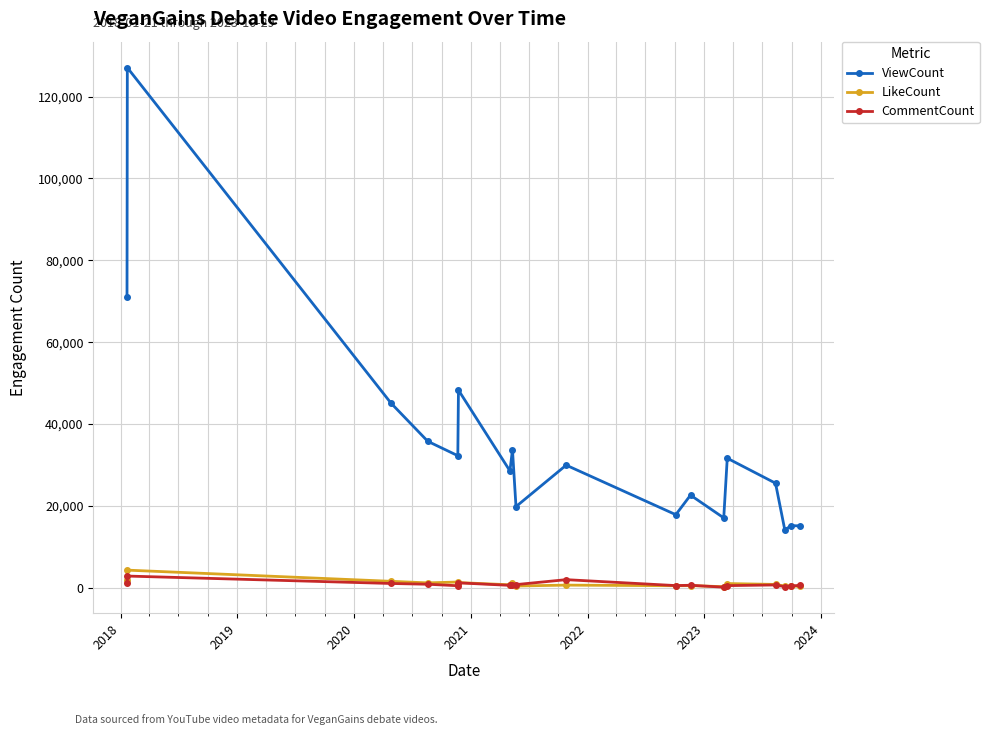

What is the average value of the LikeCount series?

1023